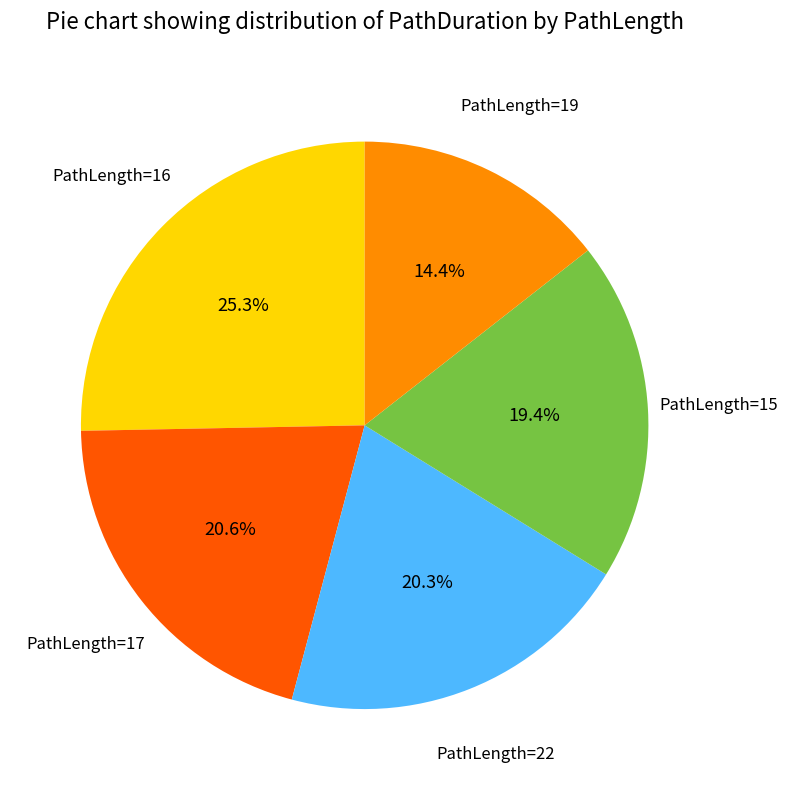

Is there any slice that represents more than half of the pie?

No